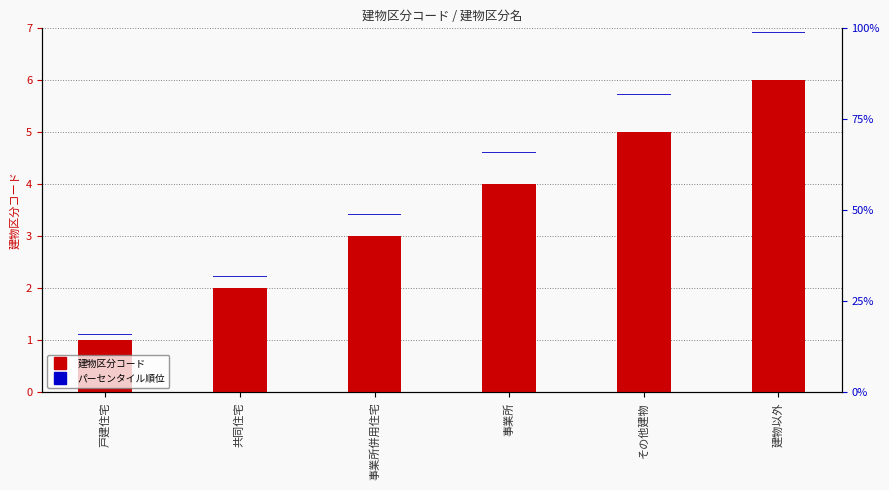

What are all the series names shown in the legend?

建物区分コード, パーセンタイル順位